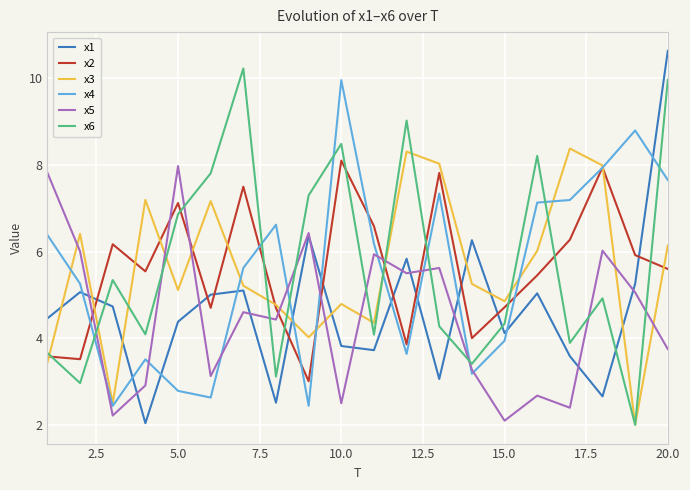

What is the difference between the maximum and minimum values in the x2 series?

5.1